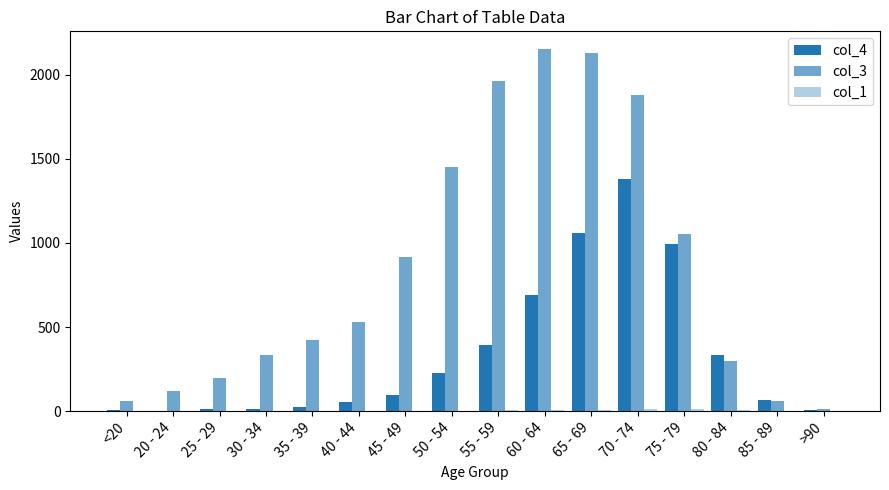

Reading left to right, extract all data points from this chart.

col_4: 7	2	13	14	26	53	97	227	392	689	1057	1381	993	333	64	9
col_3: 62	121	196	333	420	530	915	1450	1965	2151	2130	1882	1053	296	62	15
col_1: 0	1	0	2	1	1	1	3	6	8	6	14	12	4	1	0